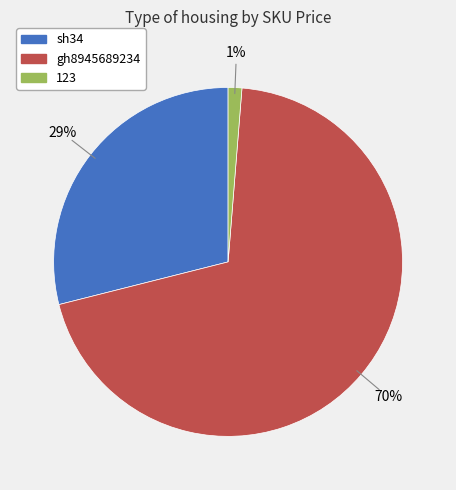

To the nearest percent, what is the difference between the 123 and sh34 slice percentages?

28%